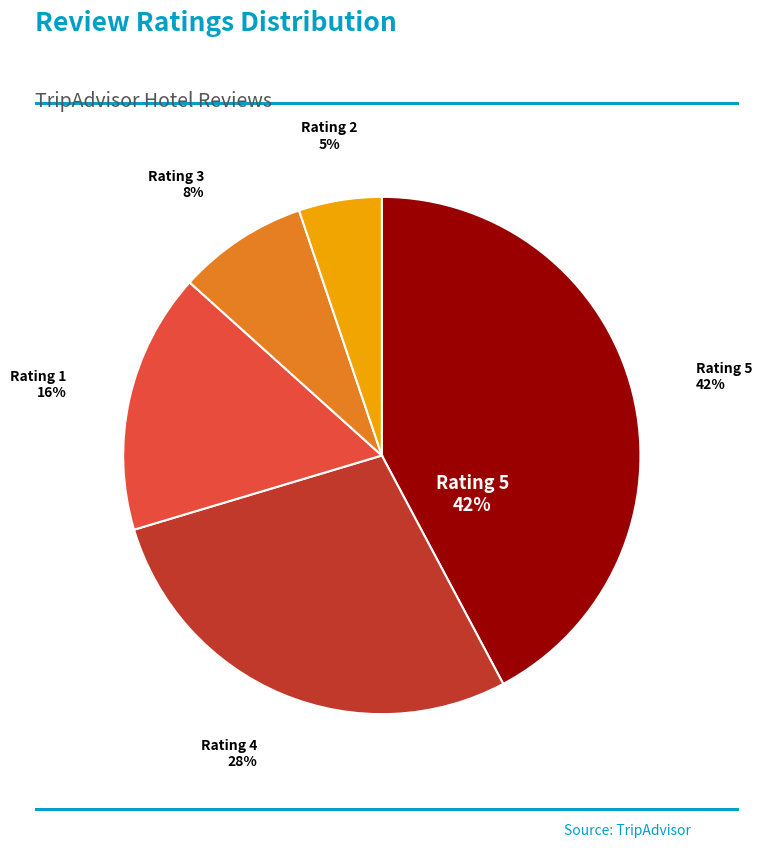

Is it true that 4 is 28% of the pie?

True